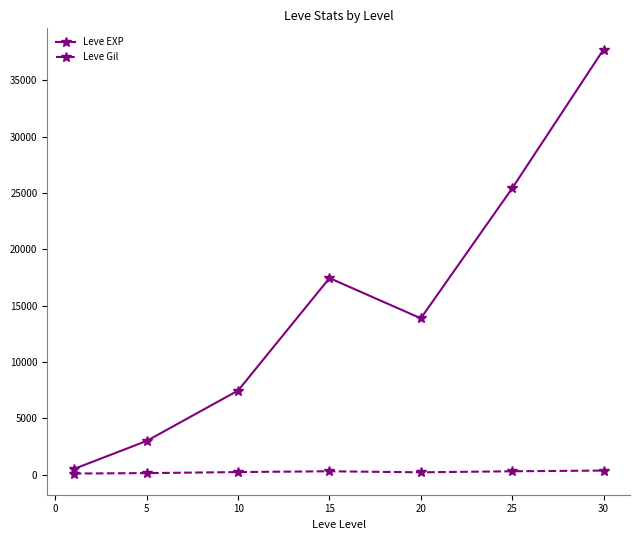

Which series has the largest total across all categories?

Leve EXP